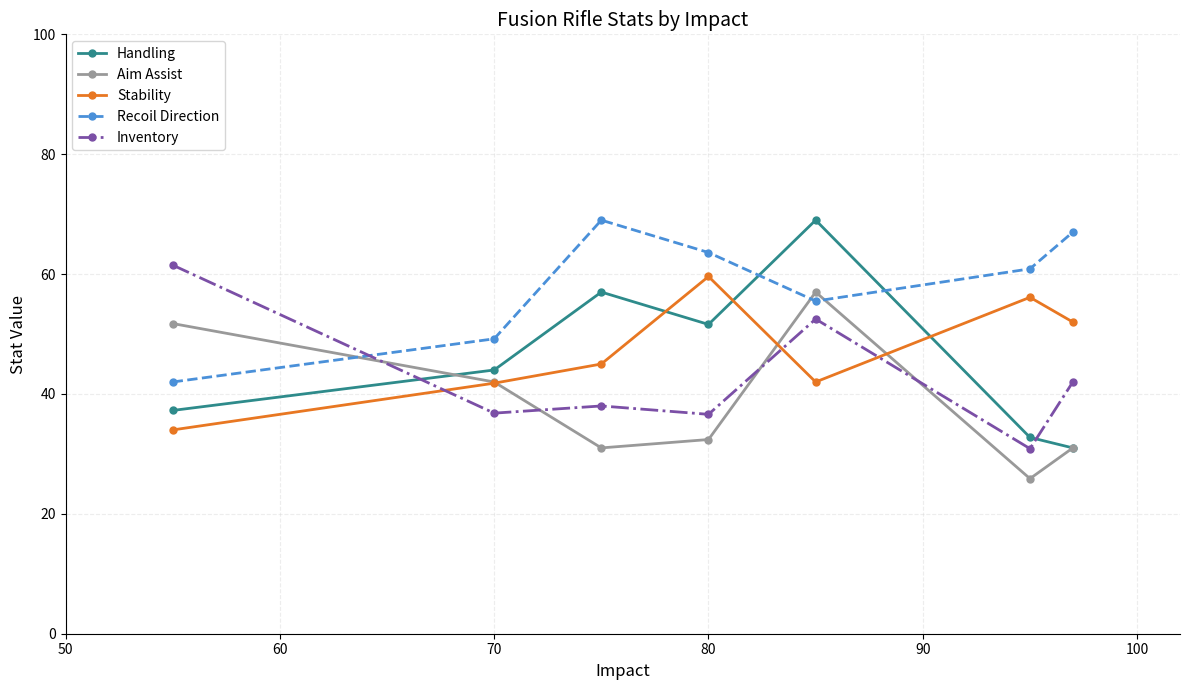

What is the smallest value displayed?

25.9